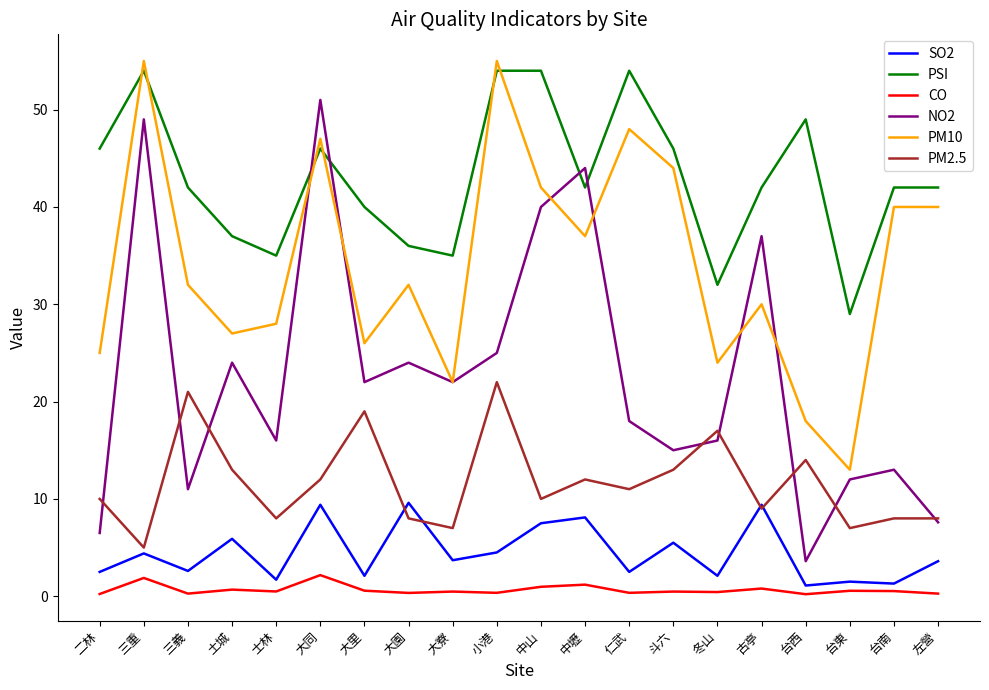

True or false: PM10 has a value of 37.0 at 中壢.

True